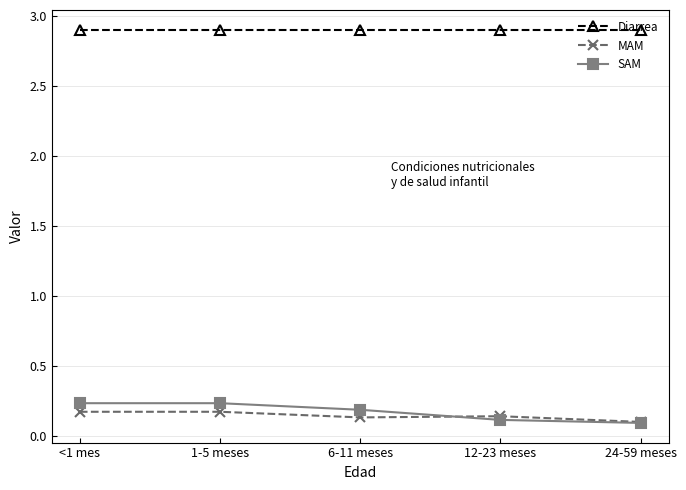

At 1-5 meses, list the series in order from largest to smallest.

Diarrea, SAM, MAM